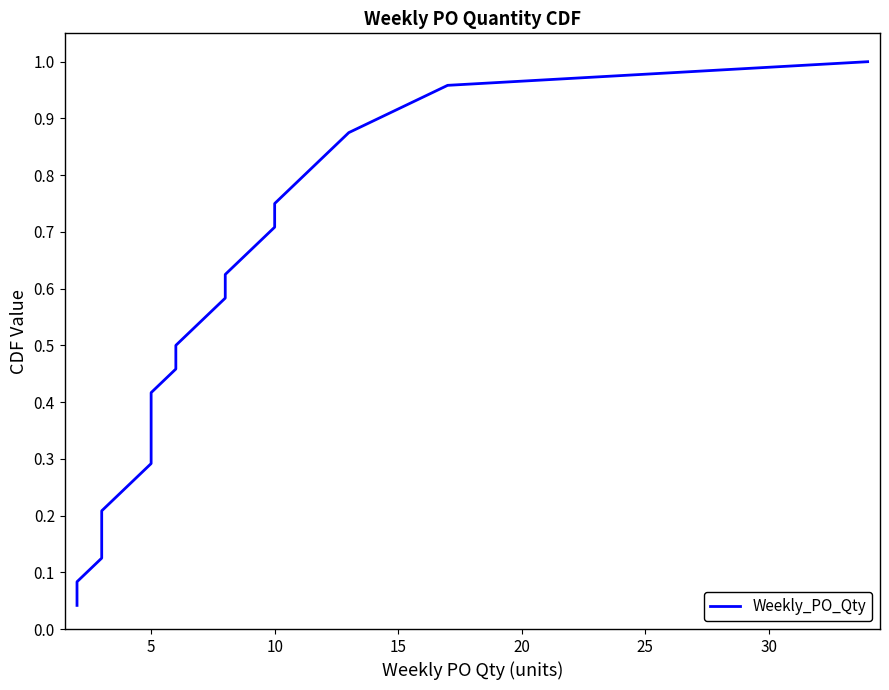

What is the value of the 22nd point from the left?

0.9